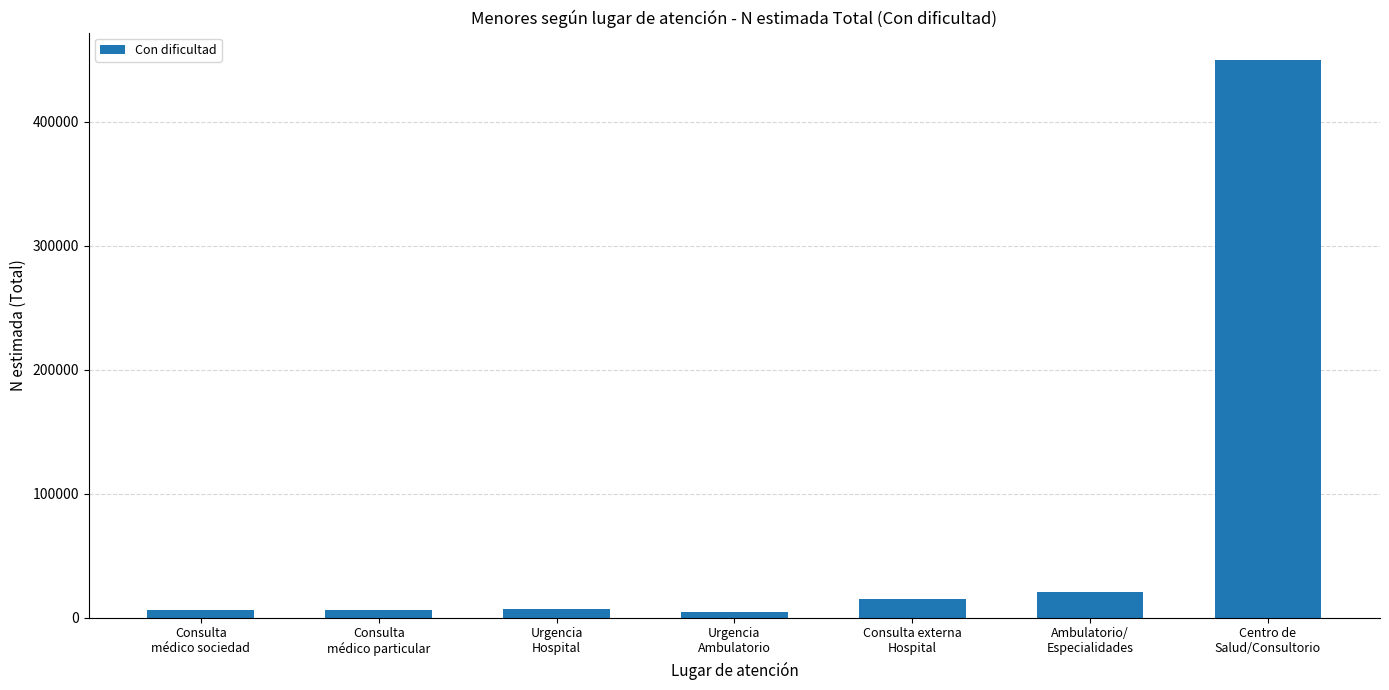

What is the sum of all values?

507514